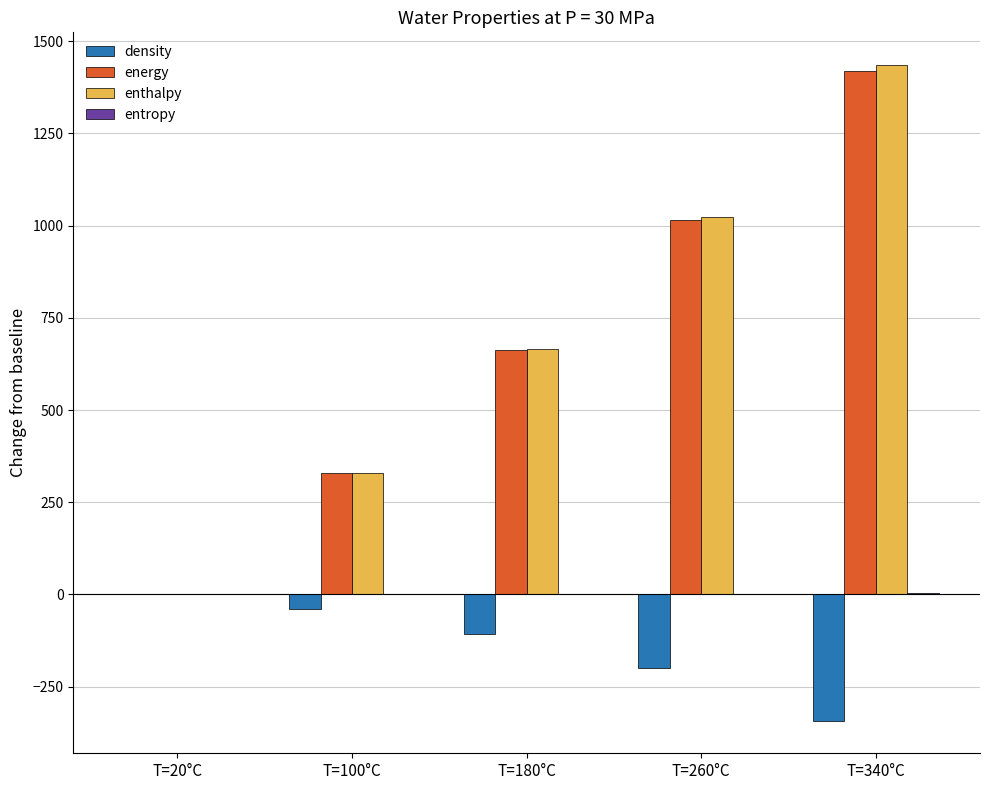

Where is enthalpy nearest to the value 717?

T=180°C